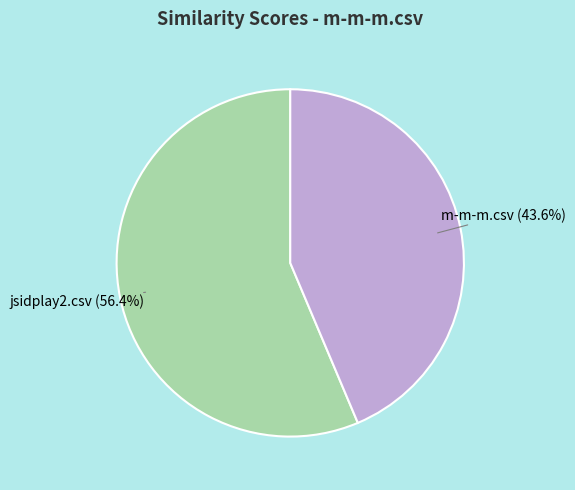

To the nearest percent, what portion does jsidplay2.csv represent?

56%